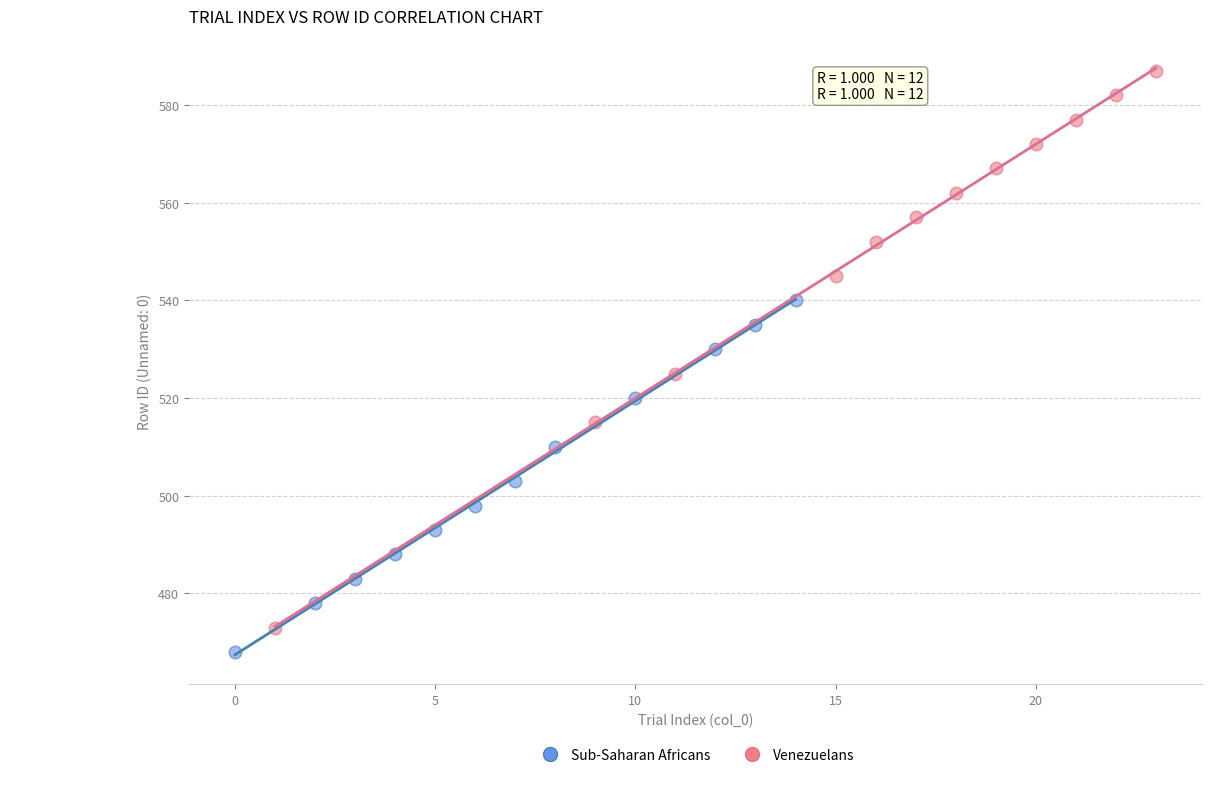

Which series has the largest Y range (max minus min)?

Venezuelans